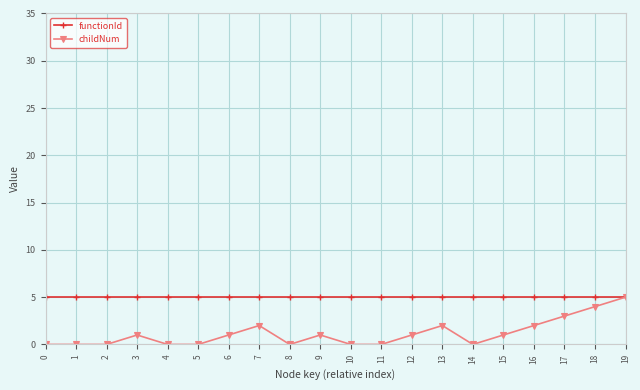

Between 12 and 16, which series saw the biggest shift?

childNum